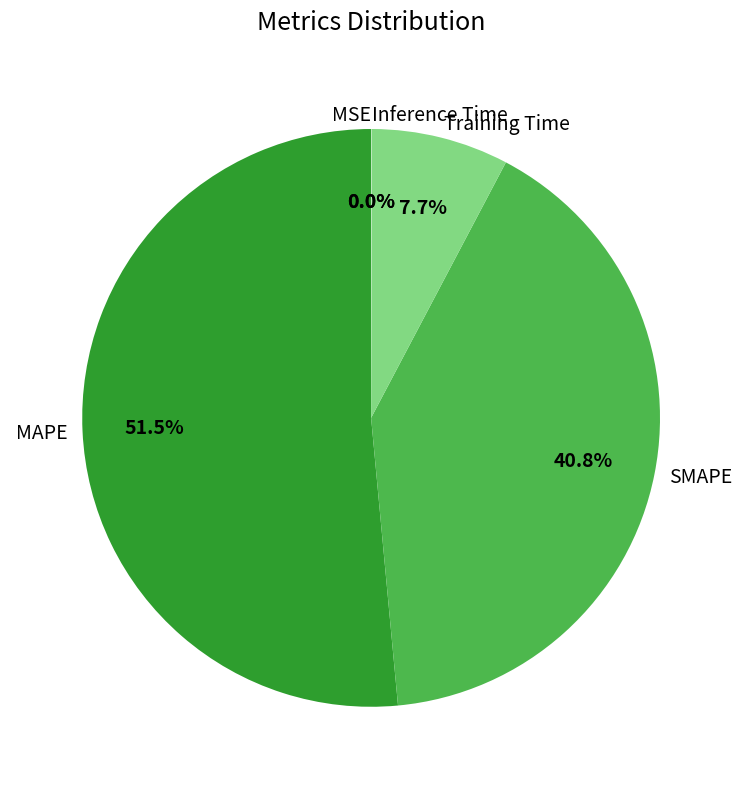

What percentage is the Training Time slice, to the nearest percent?

8%